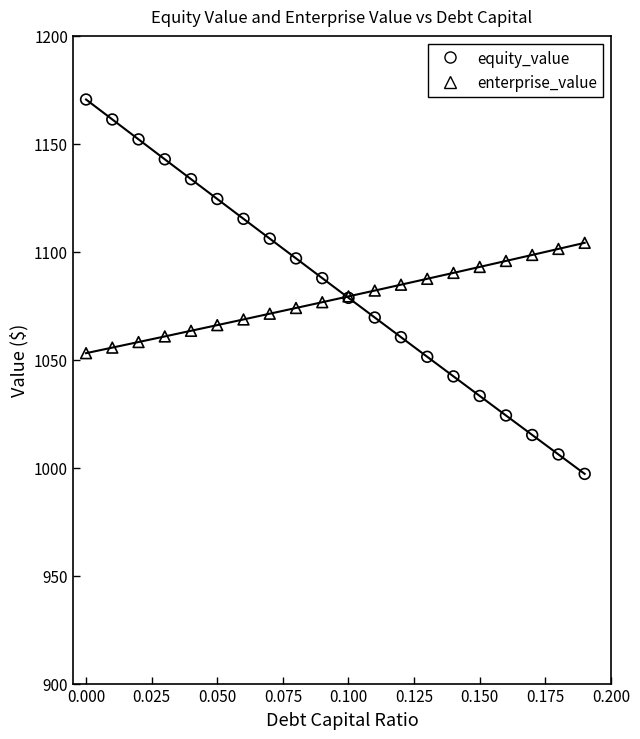

Which series reaches the maximum Y coordinate?

equity_value